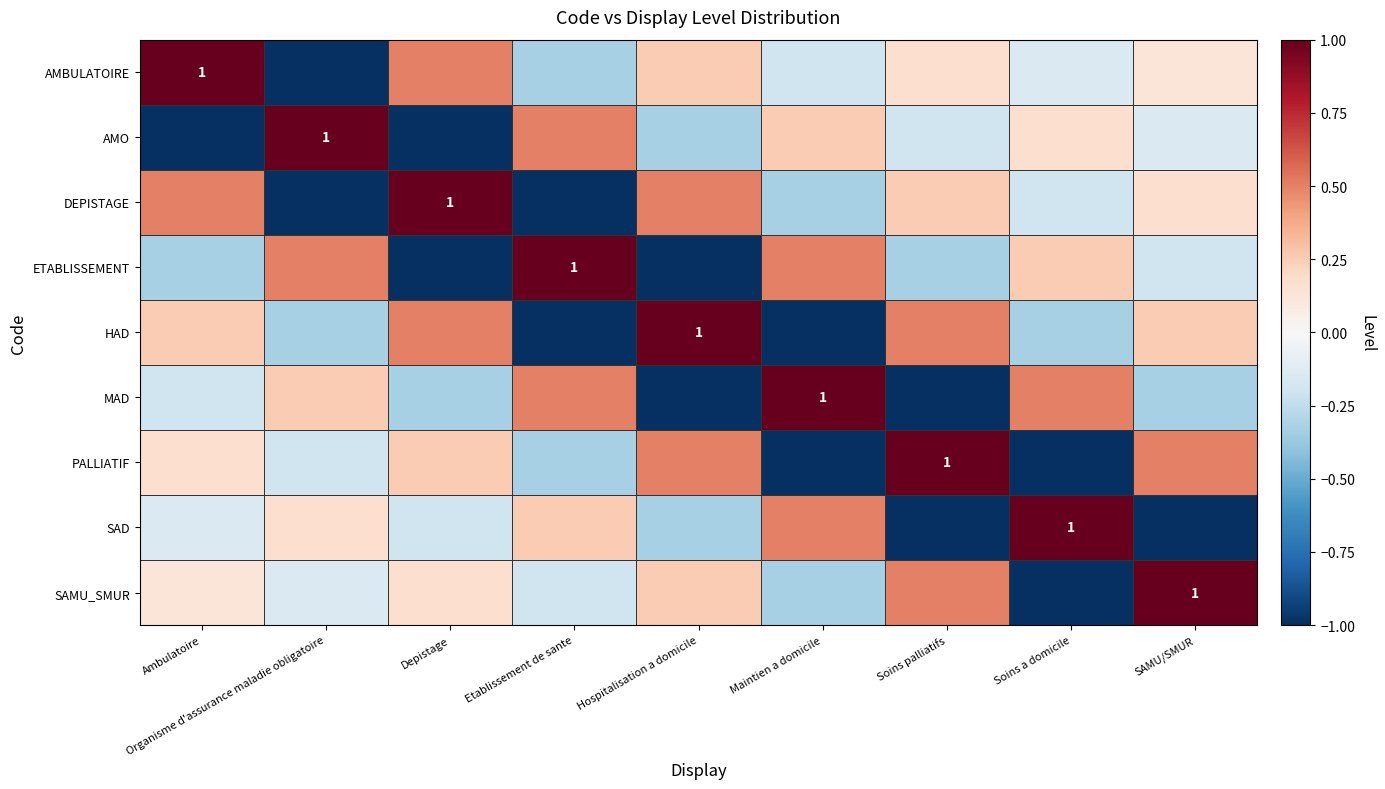

What is the spread (max minus min) of values at Soins palliatifs?

2.0